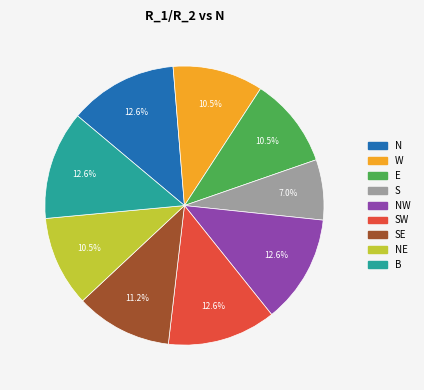

Is there any slice that represents more than half of the pie?

No